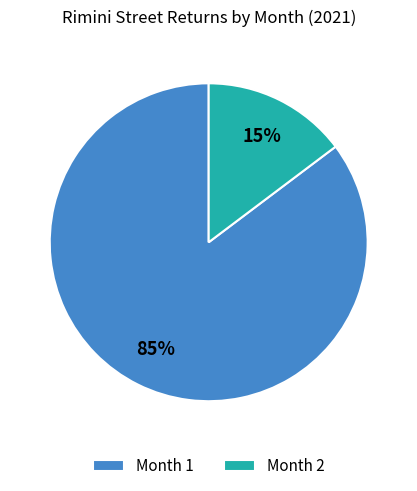

Is the sum of Month 2 and Month 1 greater than half?

Yes